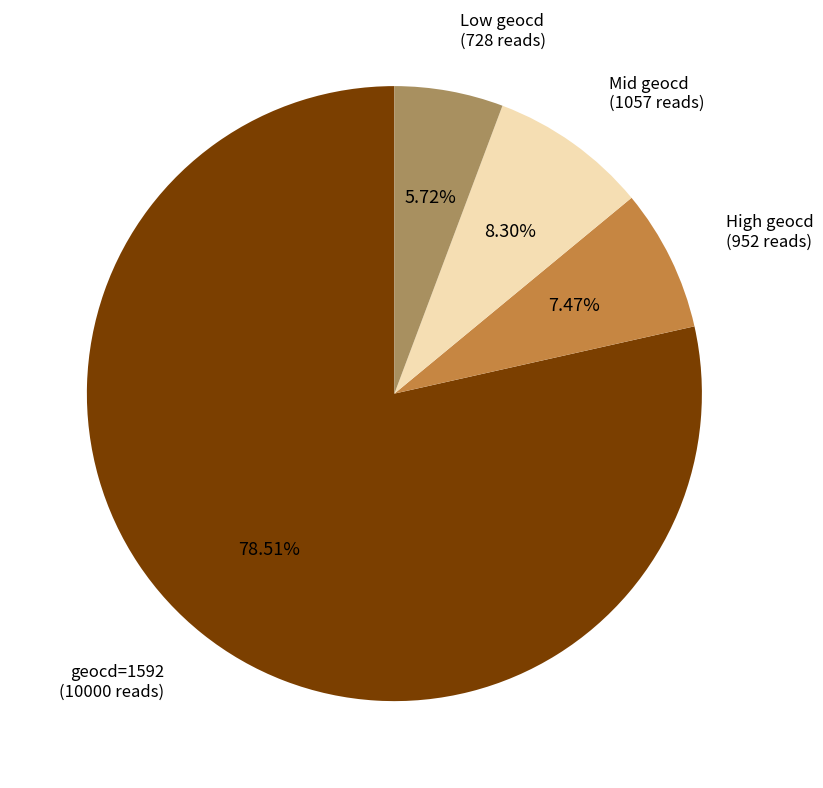

Is there a majority slice in this chart?

Yes